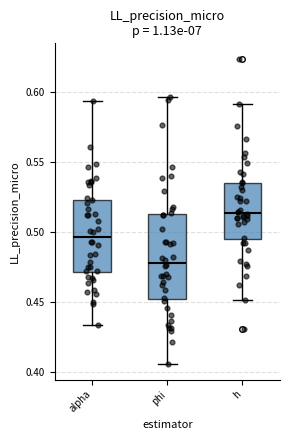

Which box has the lowest median line?

phi